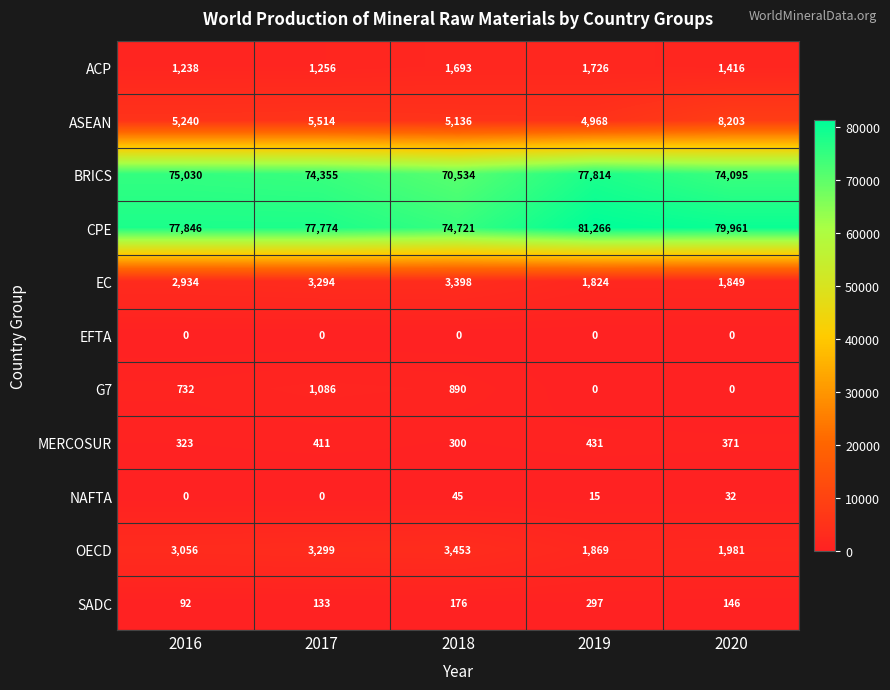

True or false: ACP has a value of 1968 at 2020.

False